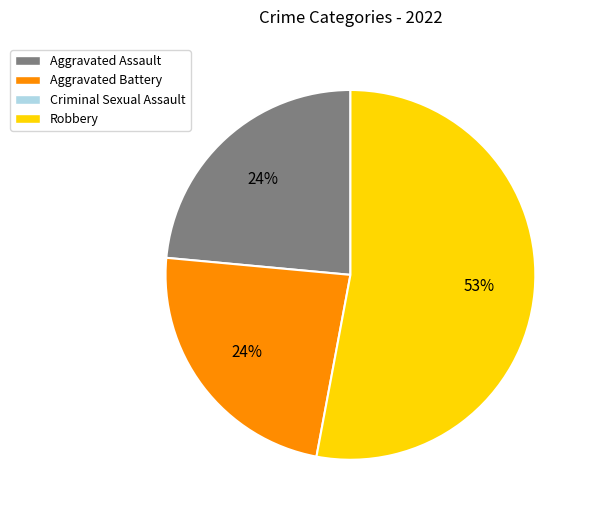

To the nearest percent, what is the difference between the largest and smallest slice percentages?

29%